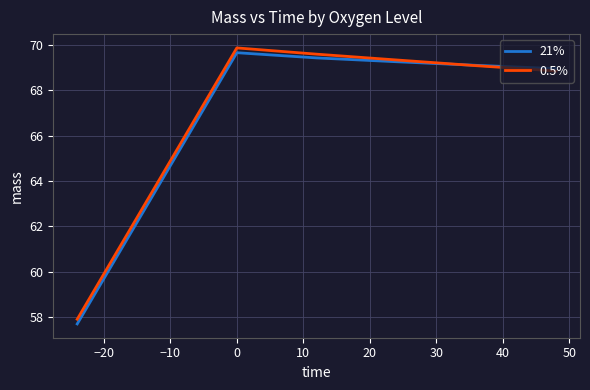

True or false: 0.5% has more than 1 interior local peaks.

False